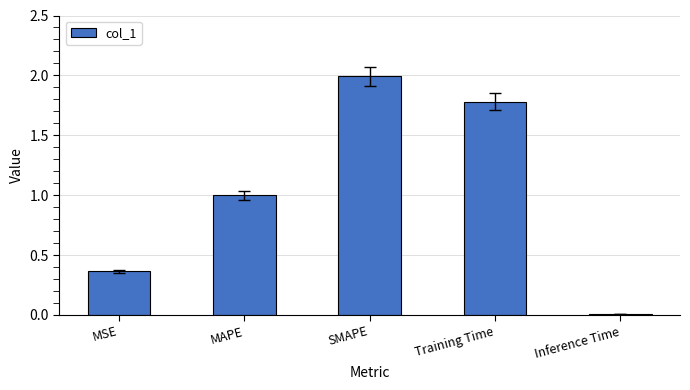

List the labels in order of value, smallest first.

Inference Time, MSE, MAPE, Training Time, SMAPE